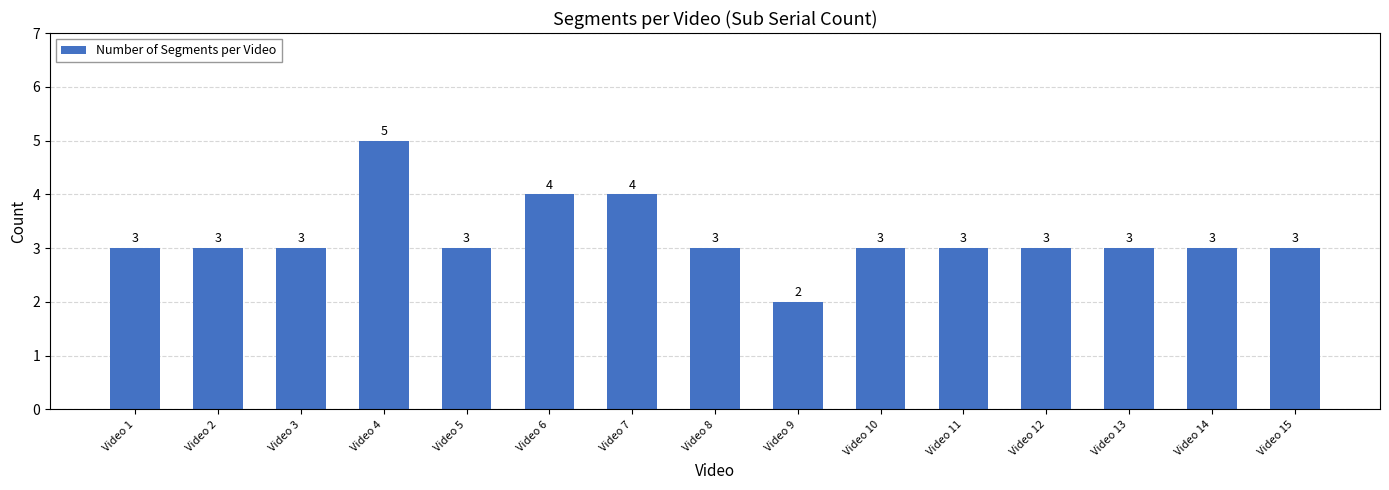

Which has a higher value, Video 15 or Video 6?

Video 6